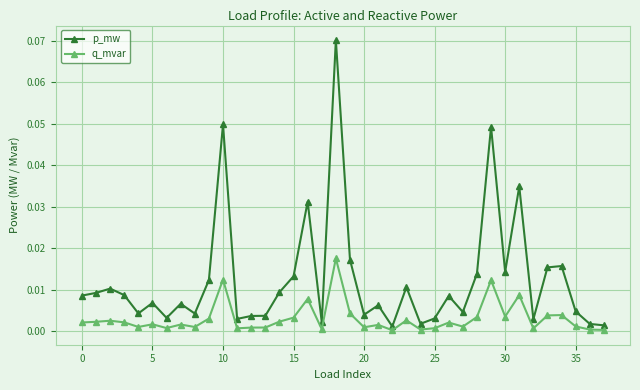

Which series has the largest total across all categories?

p_mw